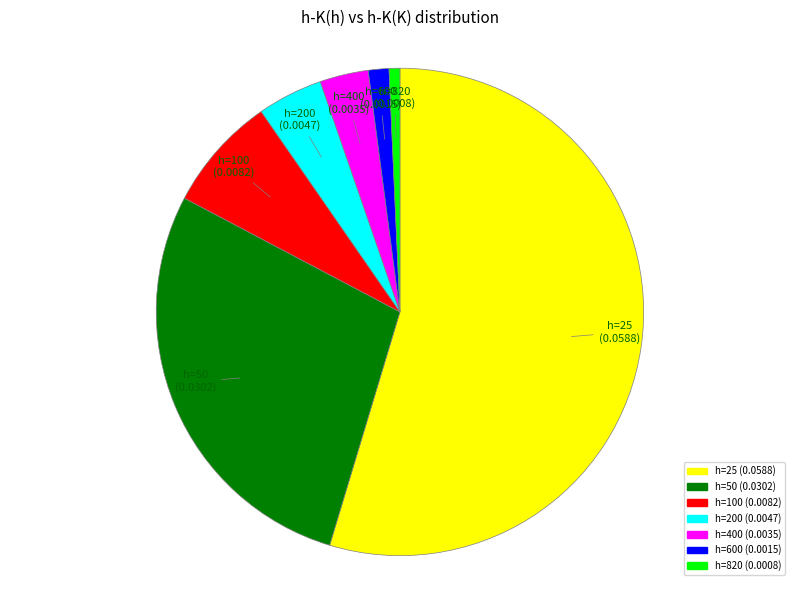

True or false: h=600 (0.0015) accounts for 1% of the total.

True